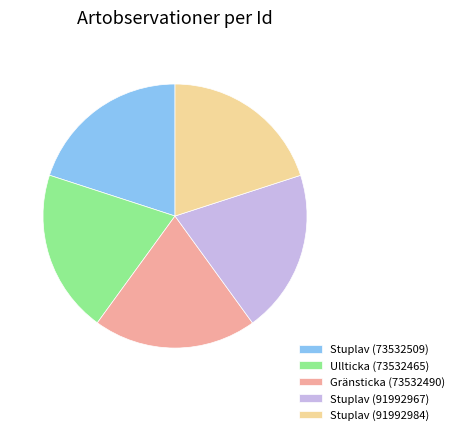

True or false: Stuplav (91992984) accounts for 20% of the total.

True